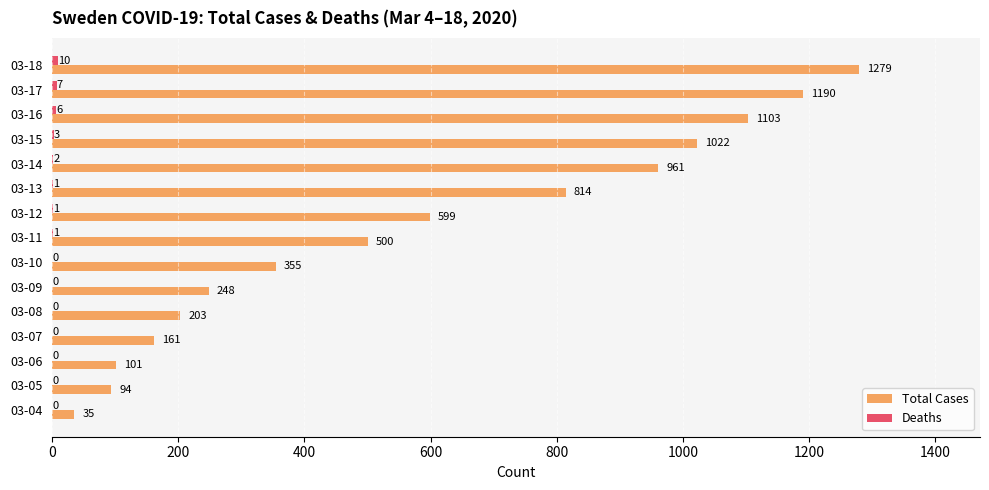

True or false: Total Cases has a value of 248 at 03-09.

True